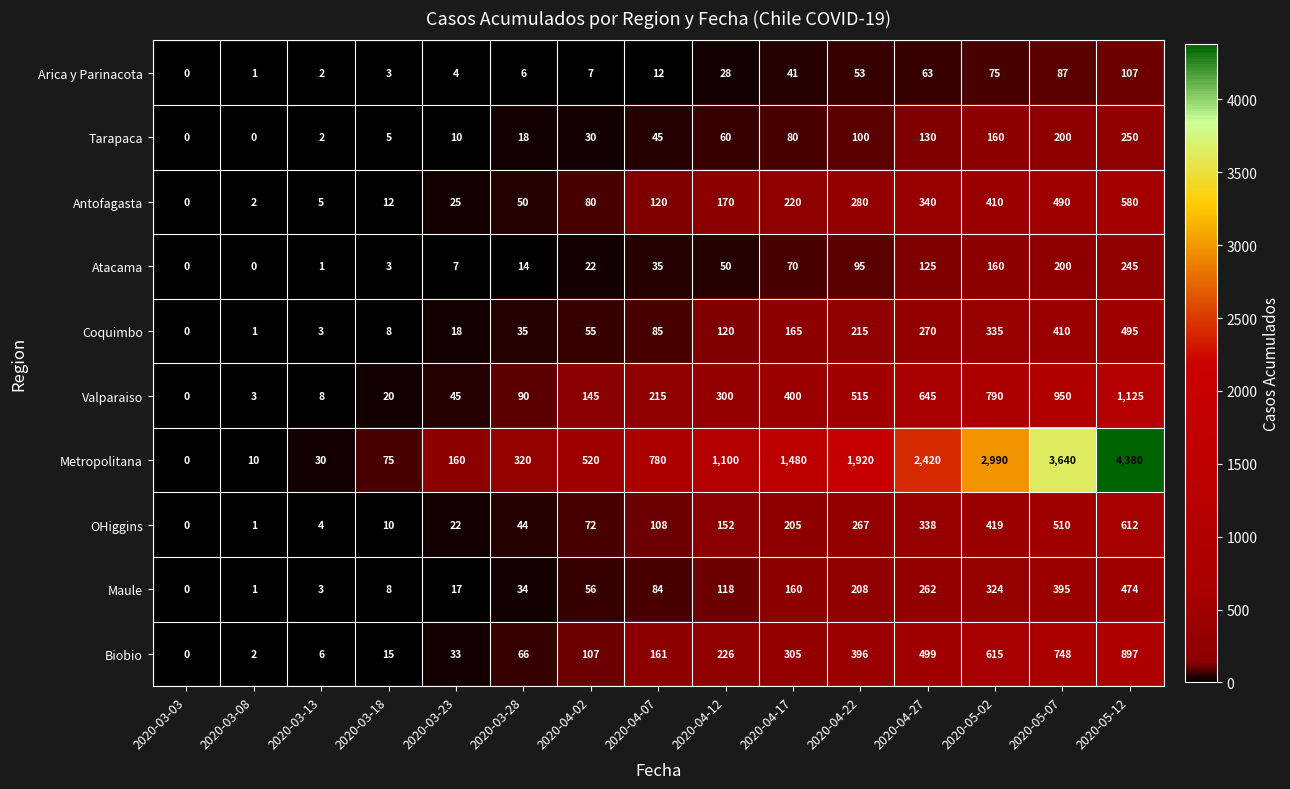

Rank the series at 2020-04-22 from lowest to highest value.

Arica y Parinacota, Atacama, Tarapaca, Maule, Coquimbo, OHiggins, Antofagasta, Biobio, Valparaiso, Metropolitana